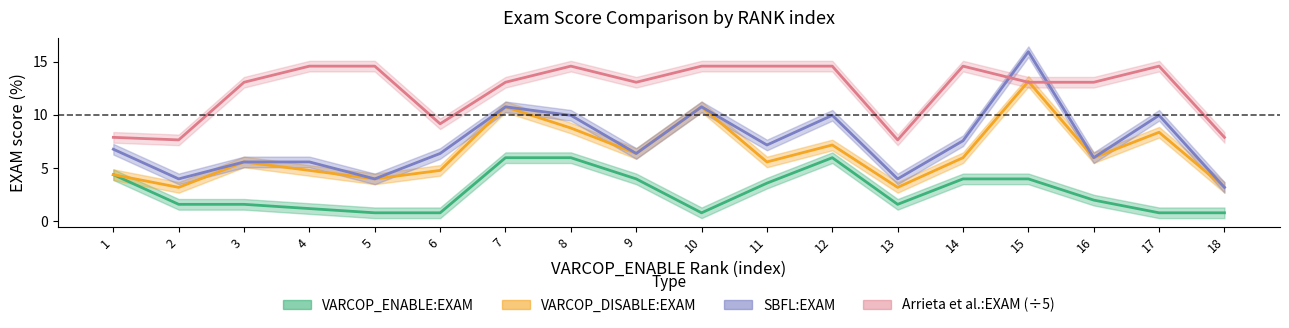

What is the smallest value displayed?

0.8